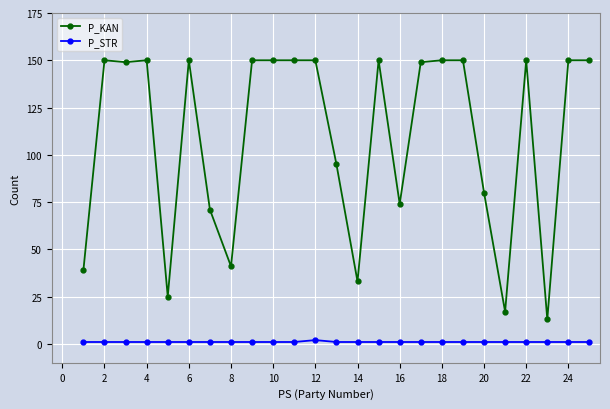

Which series has the largest range (max minus min)?

P_KAN